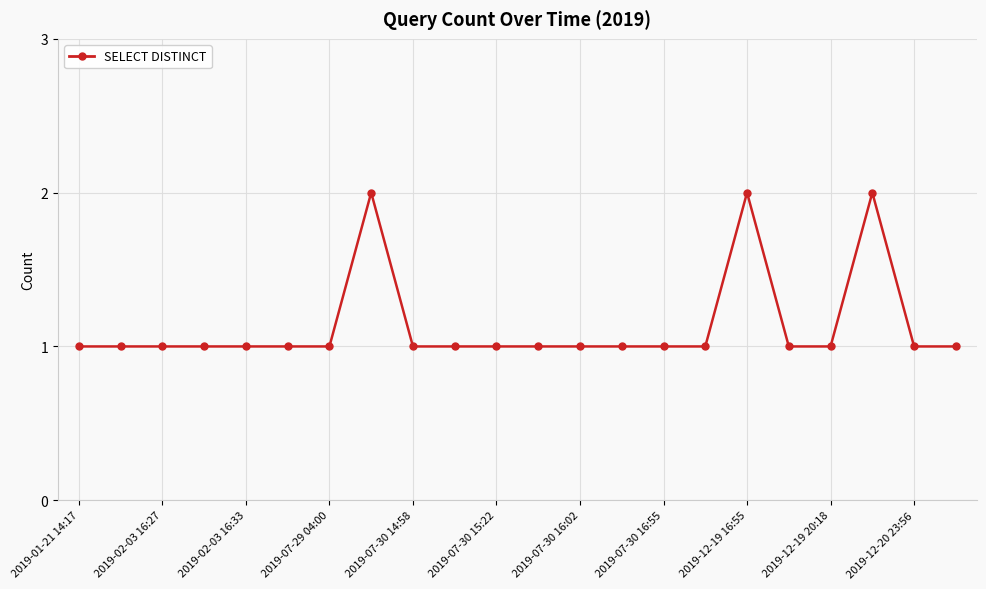

True or false: there are more than 2 points higher than both neighbors.

True